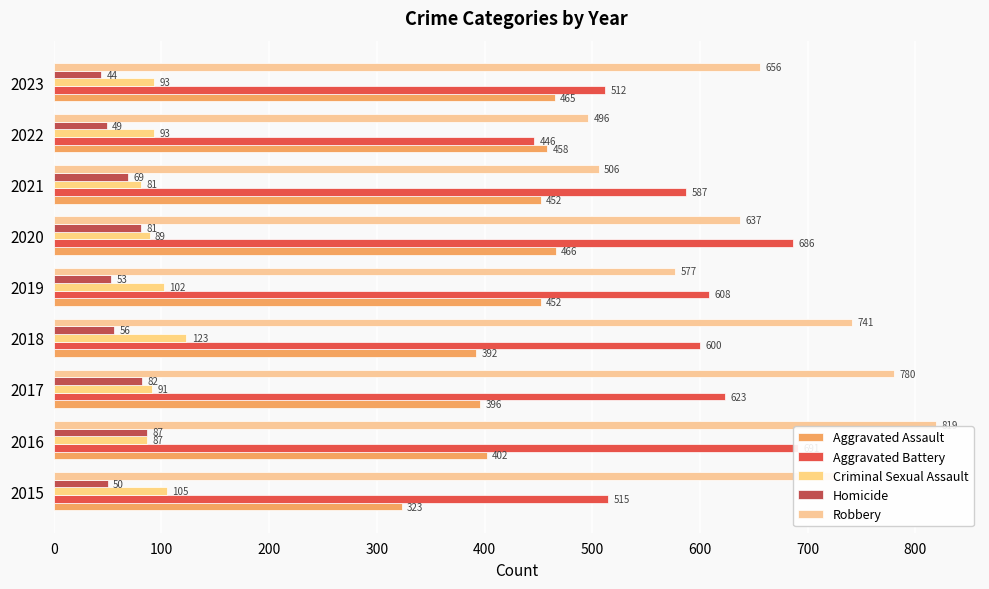

The value of Aggravated Assault at 2018 is 547. True or false?

False